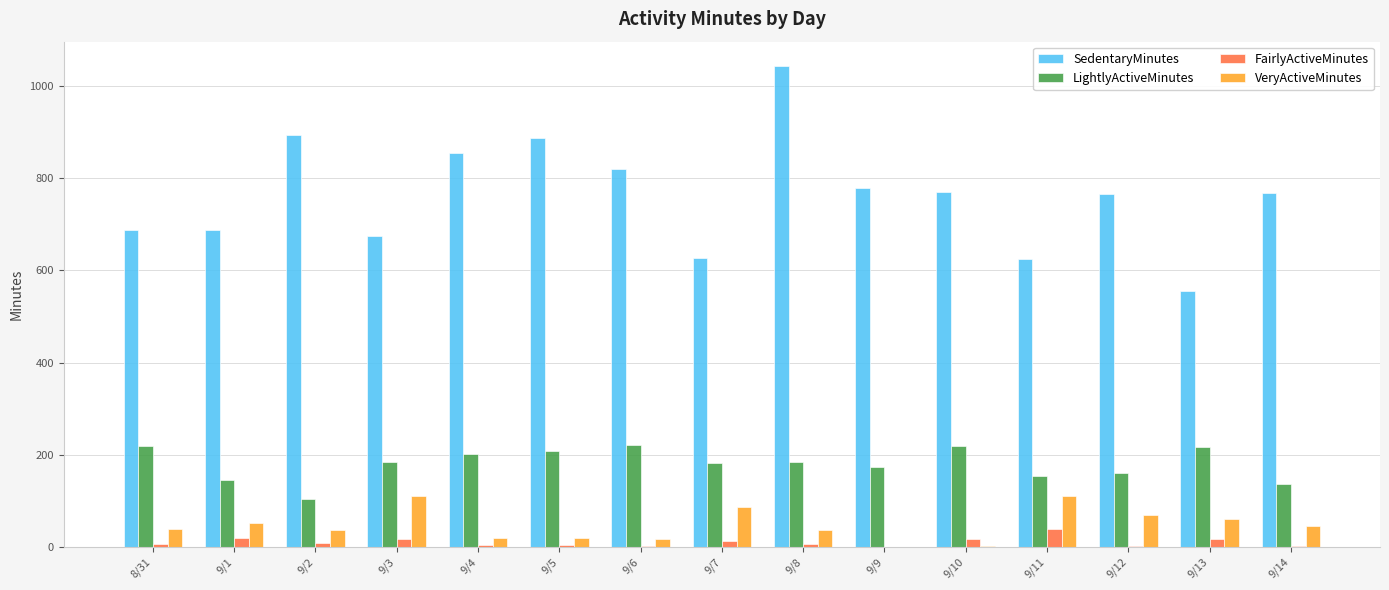

Which category has the highest value across all series?

9/8